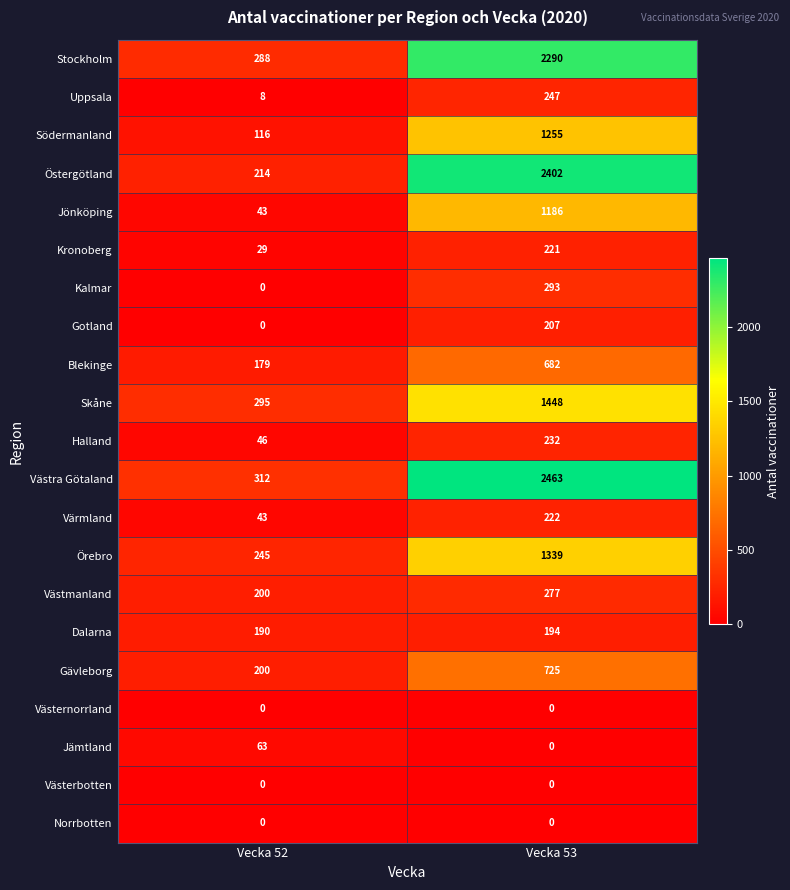

What is the total value across all series at Vecka 52?

2471